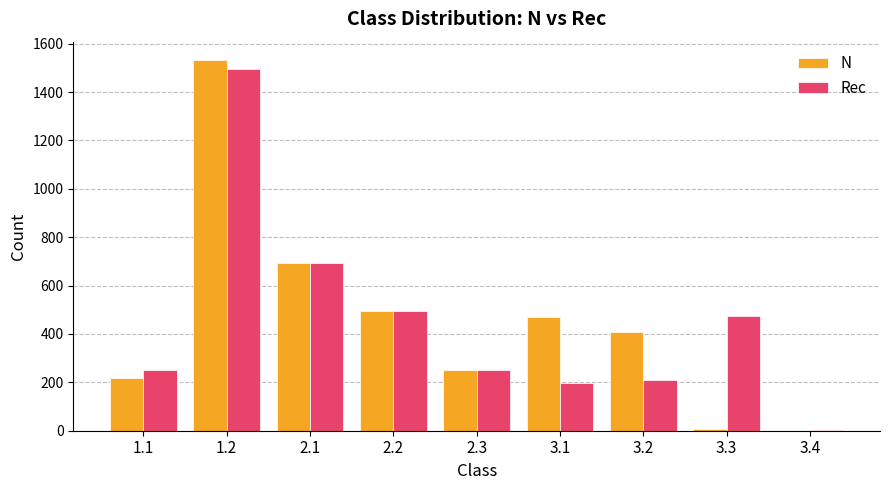

How many positive values does the N series have?

8